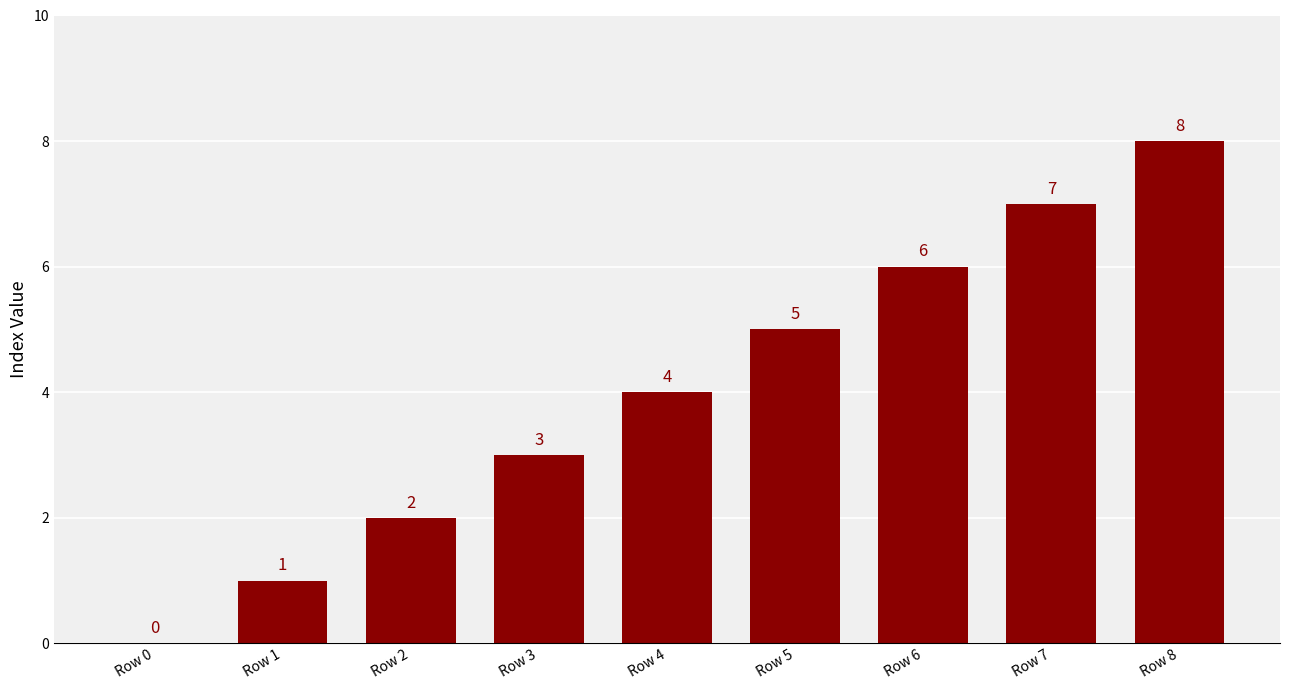

What is the change in value from Row 1 to Row 5?

+4